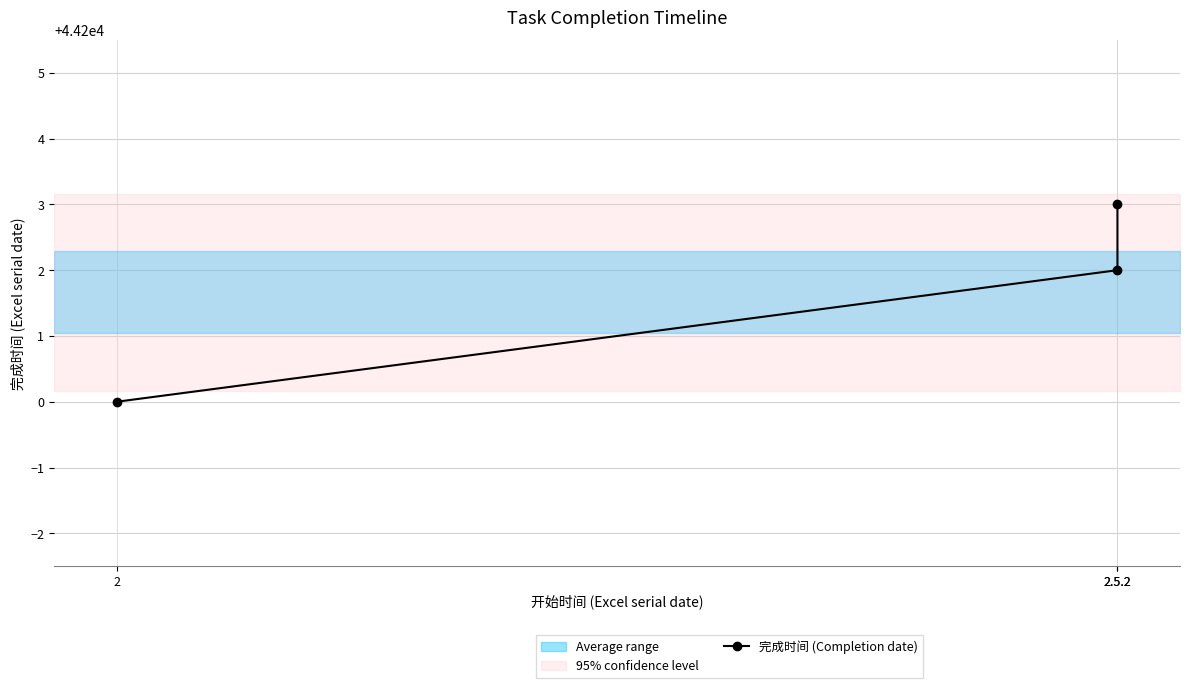

What is the average value?

44202